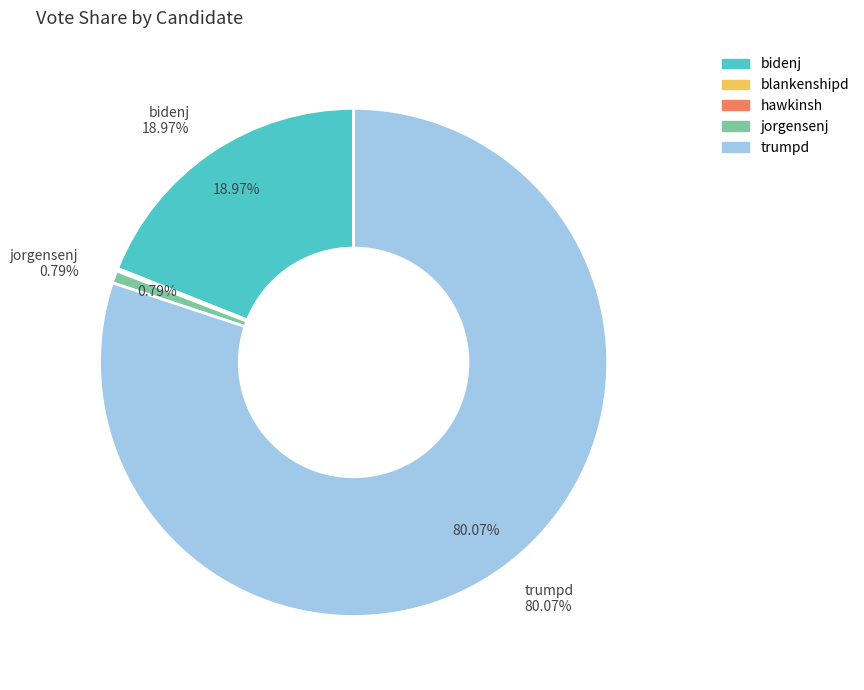

What is the largest slice in the pie chart?

trumpd